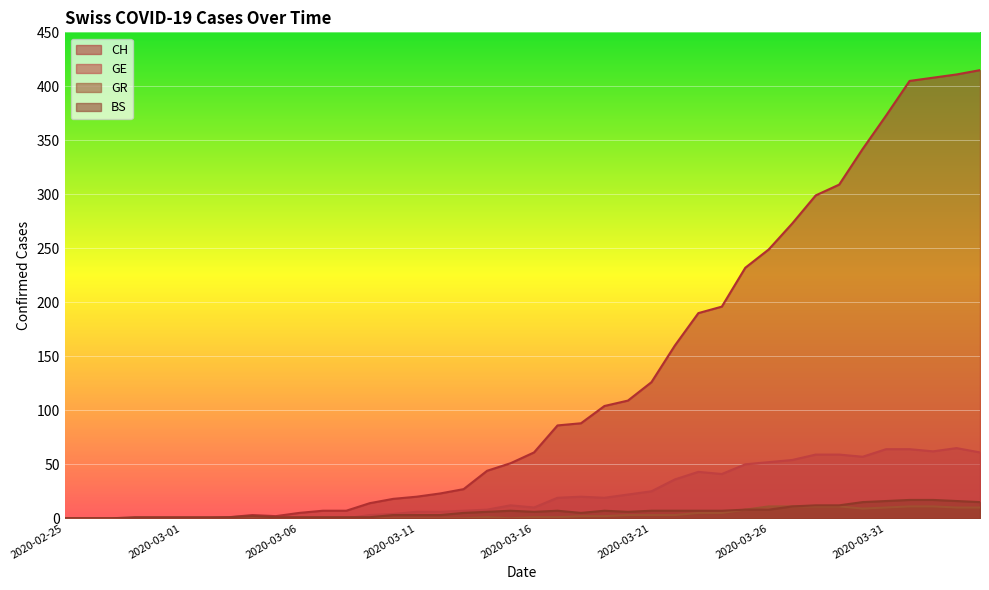

What value does the GE series have at 2020-03-10?

4